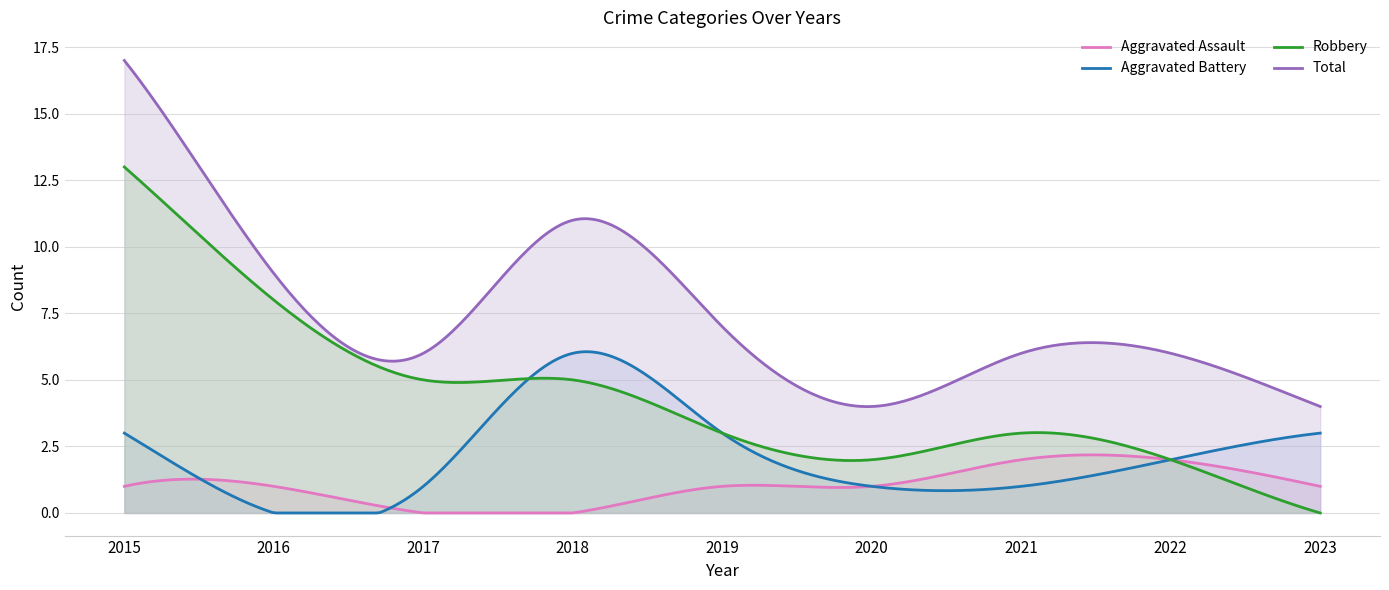

True or false: Robbery and Aggravated Assault cross at least once.

True